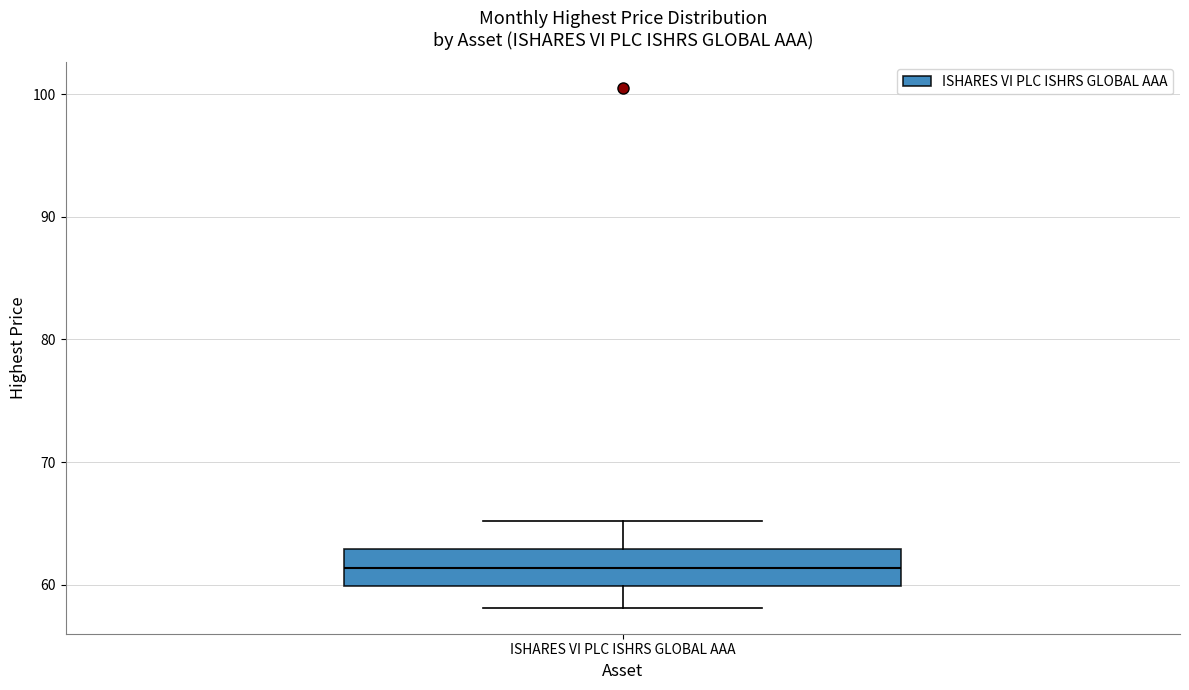

Read this box plot against the y-axis: the position of the median line, the range covered by the box, and the ends of both whiskers. The values are not printed on the chart, so give them approximately, as read against the axis.

median 61, box 60 to 63, whiskers 58 to 65